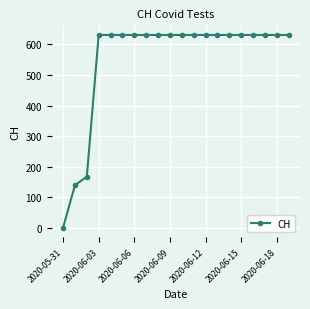

What is the sum of all values?

11033